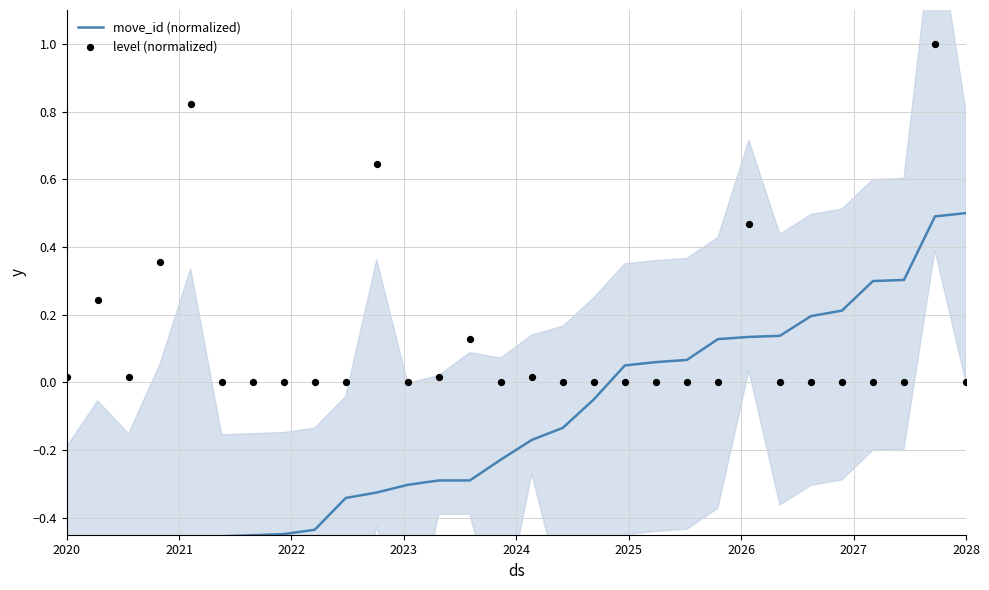

What is the total value across all series at 2028?

0.5